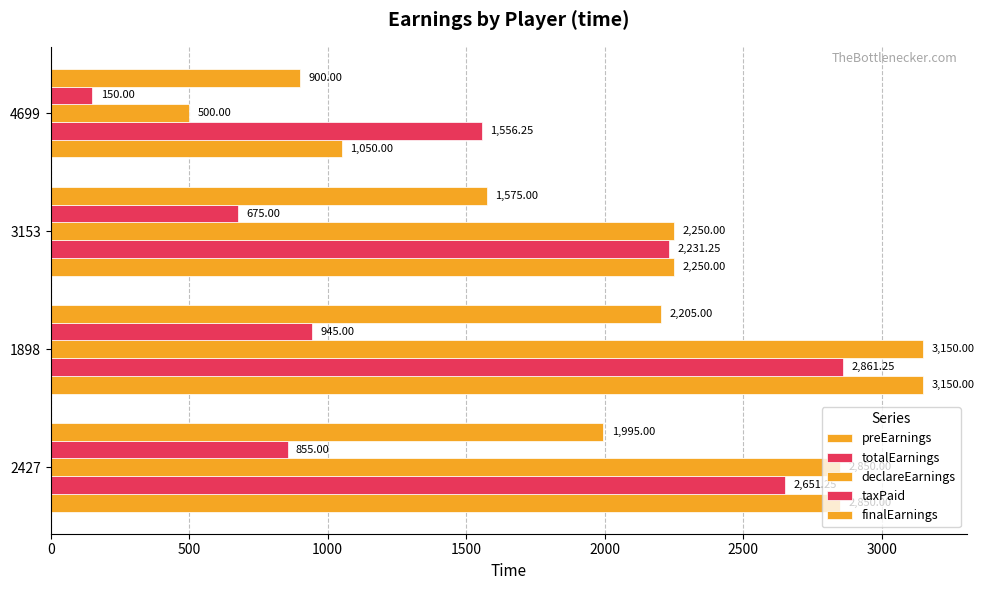

What is the difference between the maximum and second lowest values in the totalEarnings series?

630.0